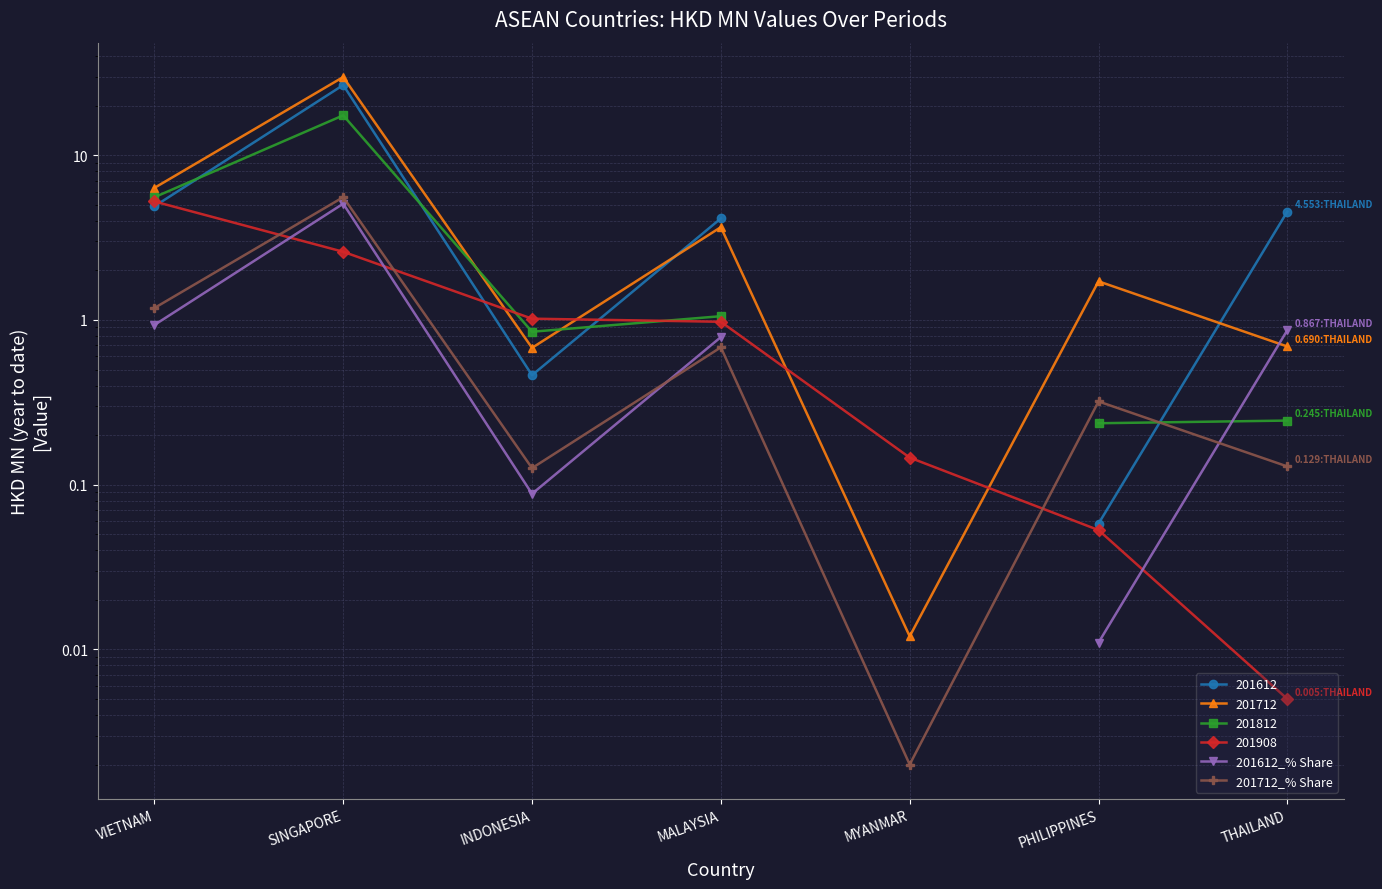

True or false: 201612_% Share has a value of 0.8 at MALAYSIA.

True